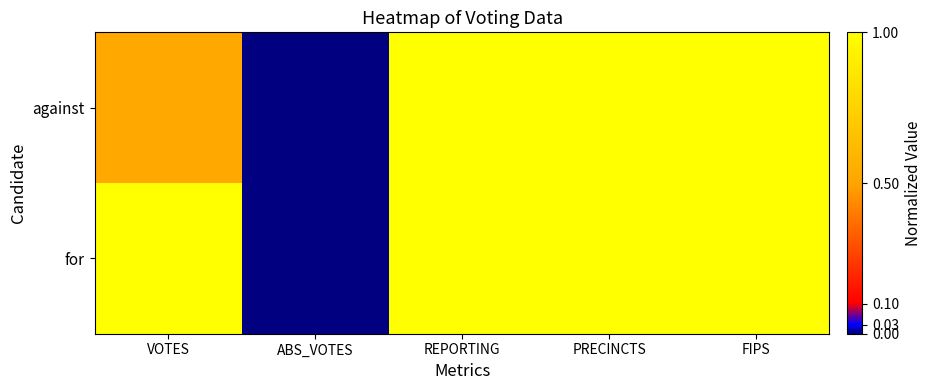

Rank the series by their average value, from lowest to highest.

against, for